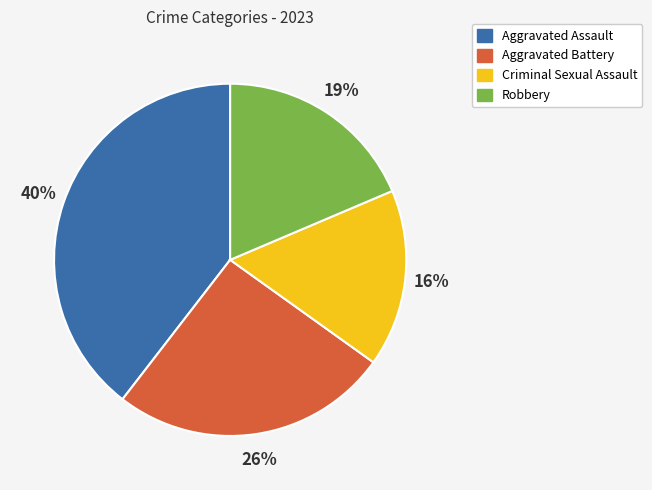

Is the sum of Aggravated Battery and Criminal Sexual Assault greater than half?

No